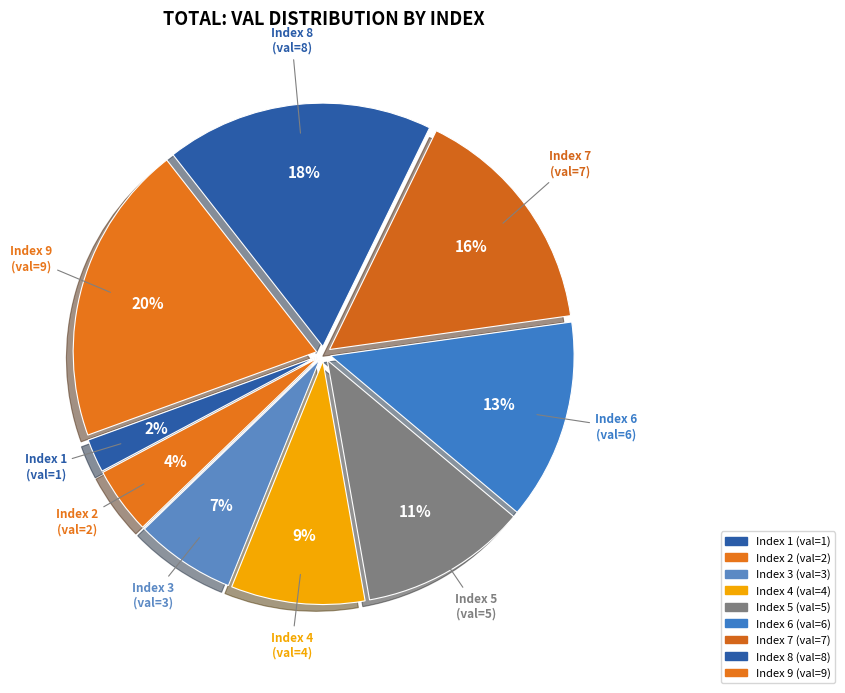

Do Index 7 and Index 3 together represent more than half of the pie?

No